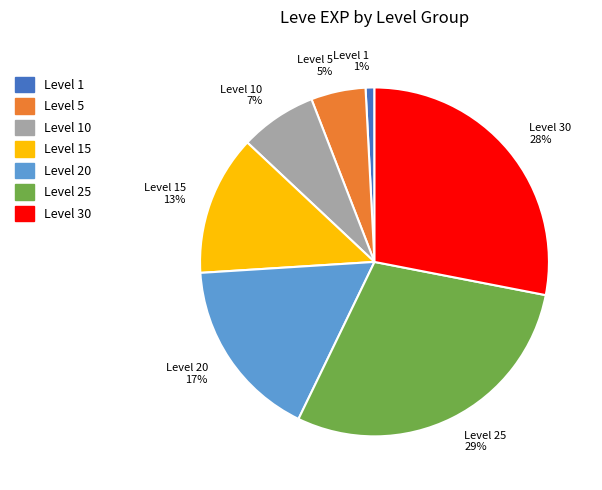

To the nearest percent, what is the difference between the Level 10 and Level 30 slice percentages?

21%